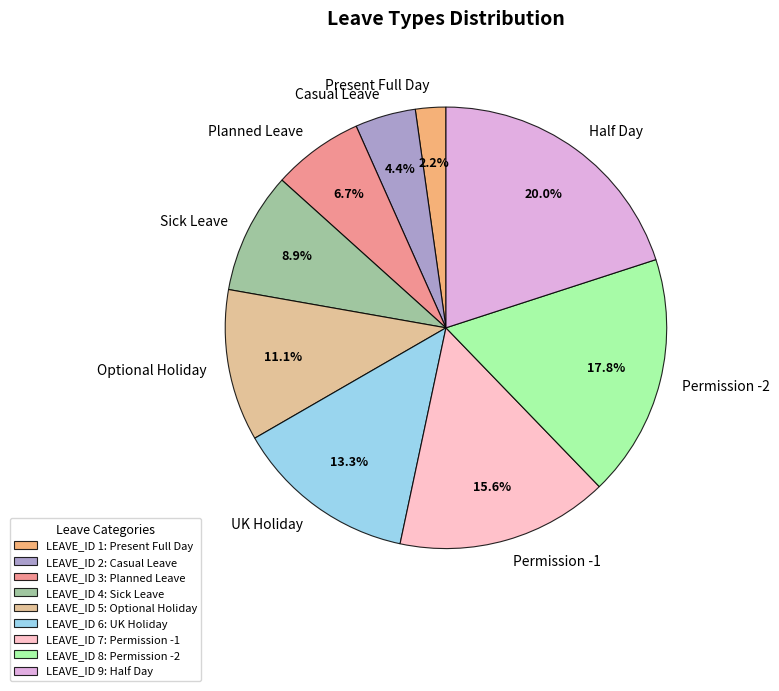

What is the ratio of the value at Sick Leave to the value at Half Day?

0.4